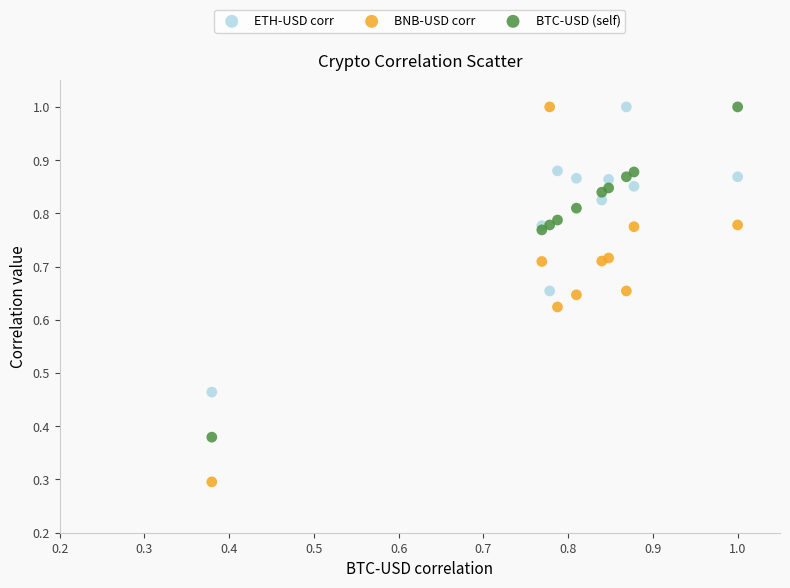

Which series has the widest spread of Y values?

BNB-USD corr